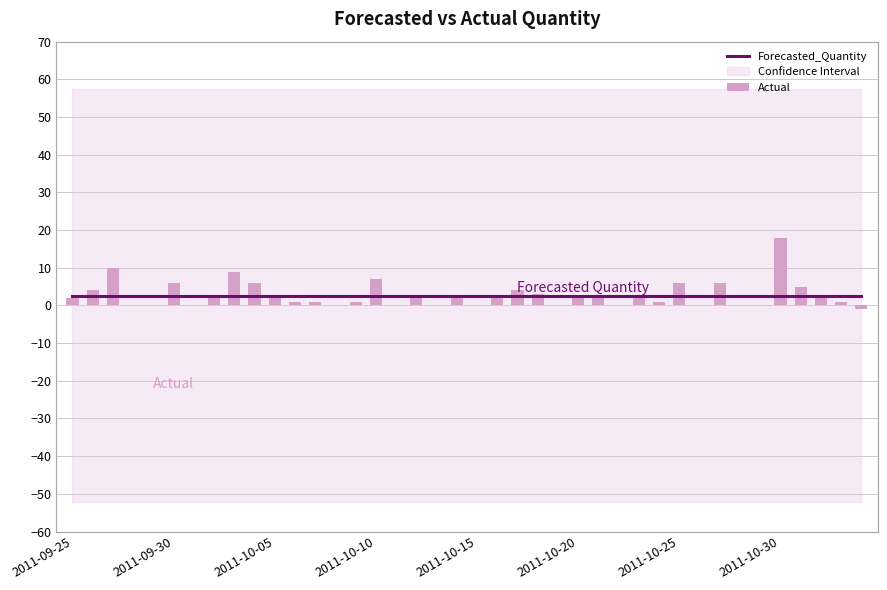

Reading left to right, what are all the values shown in this chart?

Forecasted_Quantity: 2.6	2.6	2.6	2.6	2.6	2.6	2.6	2.6	2.6	2.6	2.6	2.6	2.6	2.6	2.6	2.6	2.6	2.6	2.6	2.6	2.6	2.6	2.6	2.6	2.6	2.6	2.6	2.6	2.6	2.6	2.6	2.6	2.6	2.6	2.6	2.6	2.6	2.6	2.6	2.6
Actual: 2.0	4.0	10.0	0.0	0.0	6.0	0.0	2.0	9.0	6.0	2.0	1.0	1.0	0.0	1.0	7.0	0.0	2.0	0.0	2.0	0.0	2.0	4.0	3.0	0.0	2.0	2.0	0.0	2.0	1.0	6.0	0.0	6.0	0.0	0.0	18.0	5.0	2.0	1.0	-1.0